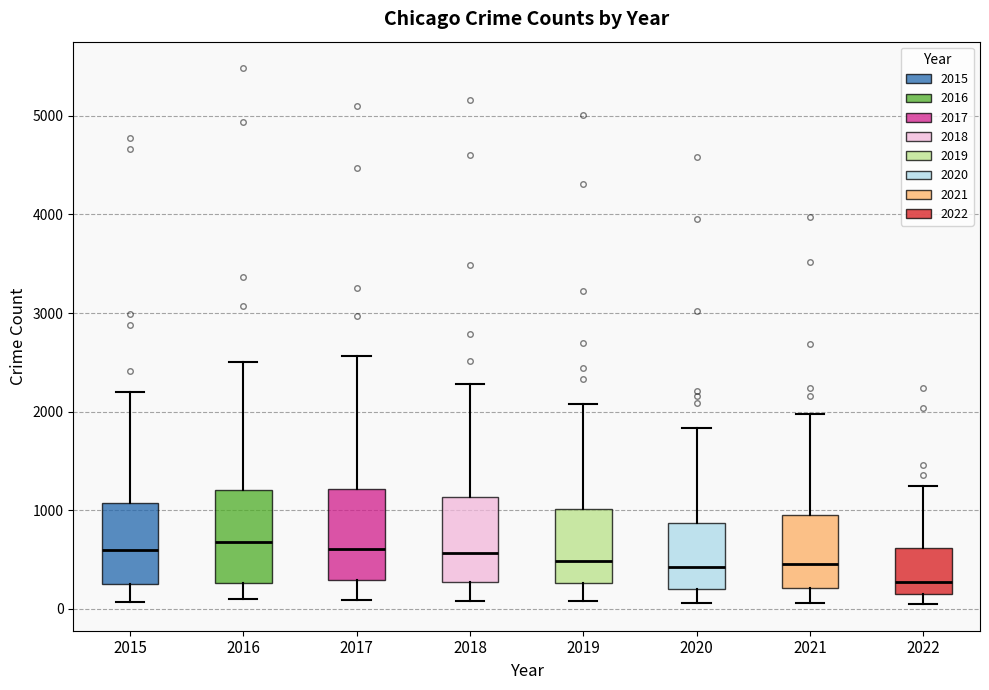

Where does the upper whisker of the box at x = 2022 end on the y-axis? The values are not printed on the chart, so give them approximately, as read against the axis.

1200